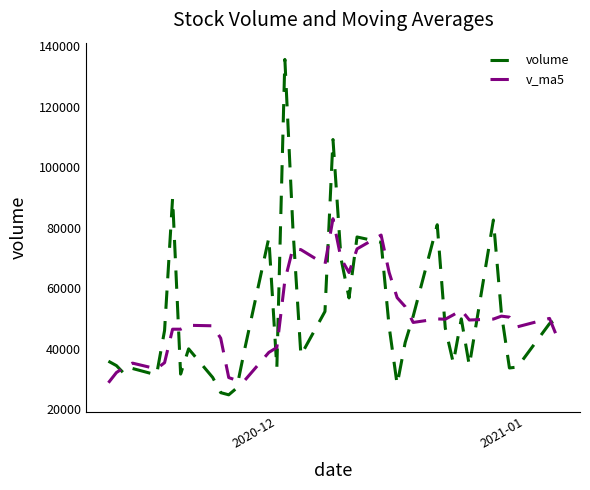

What is the greatest value displayed?

135548.0